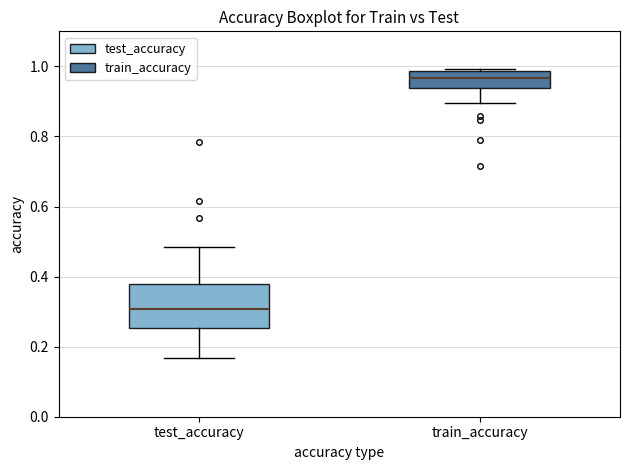

Reading left to right, transcribe this box plot: for each box, give where its median line is, the range the box spans, and where its two whiskers end, as read against the y-axis. The values are not printed on the chart, so give them approximately, as read against the axis.

test_accuracy: median 0.30, box 0.26 to 0.38, whiskers 0.16 to 0.48
train_accuracy: median 0.96, box 0.94 to 0.98, whiskers 0.90 to 1.00